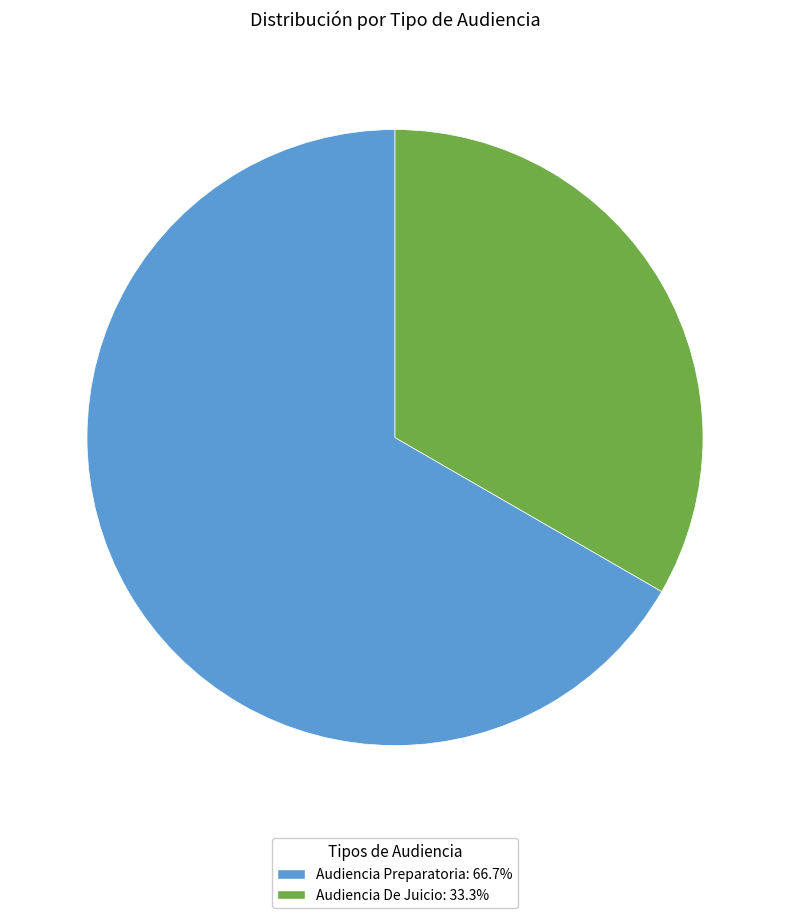

What is the ratio of the value at Audiencia De Juicio to the value at Audiencia Preparatoria?

0.5